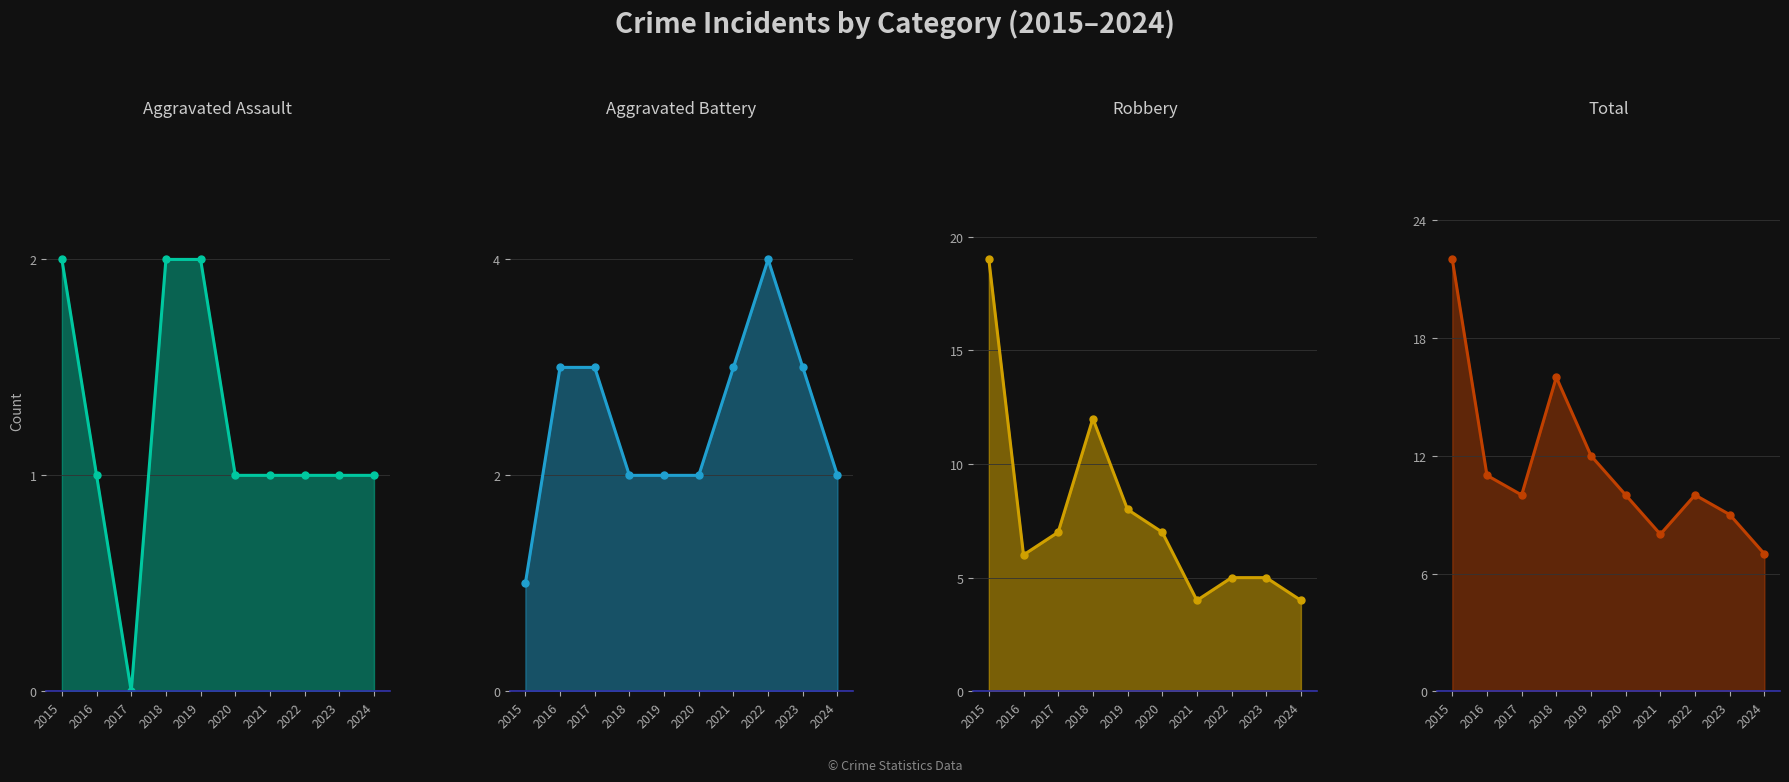

How many data points in Robbery are less than 7?

5